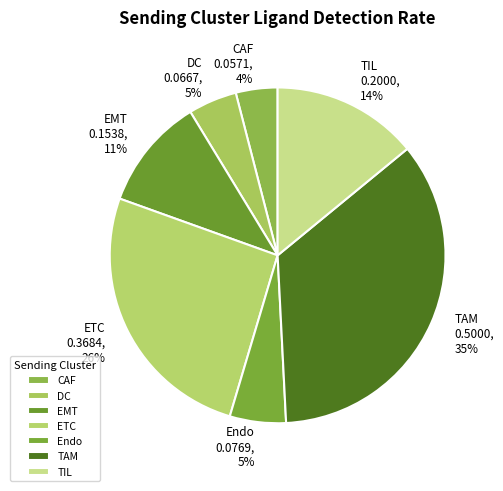

Between TIL and Endo, which is larger?

TIL